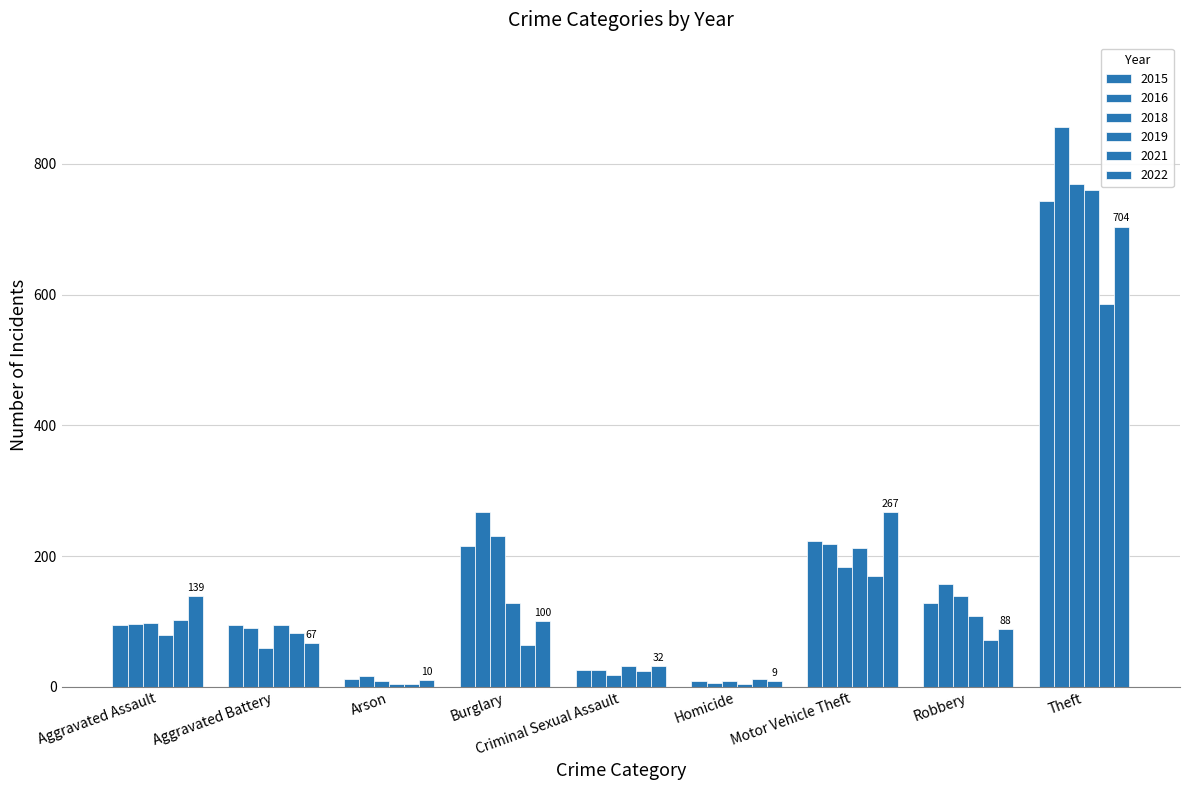

Count the number of categories in the chart.

9